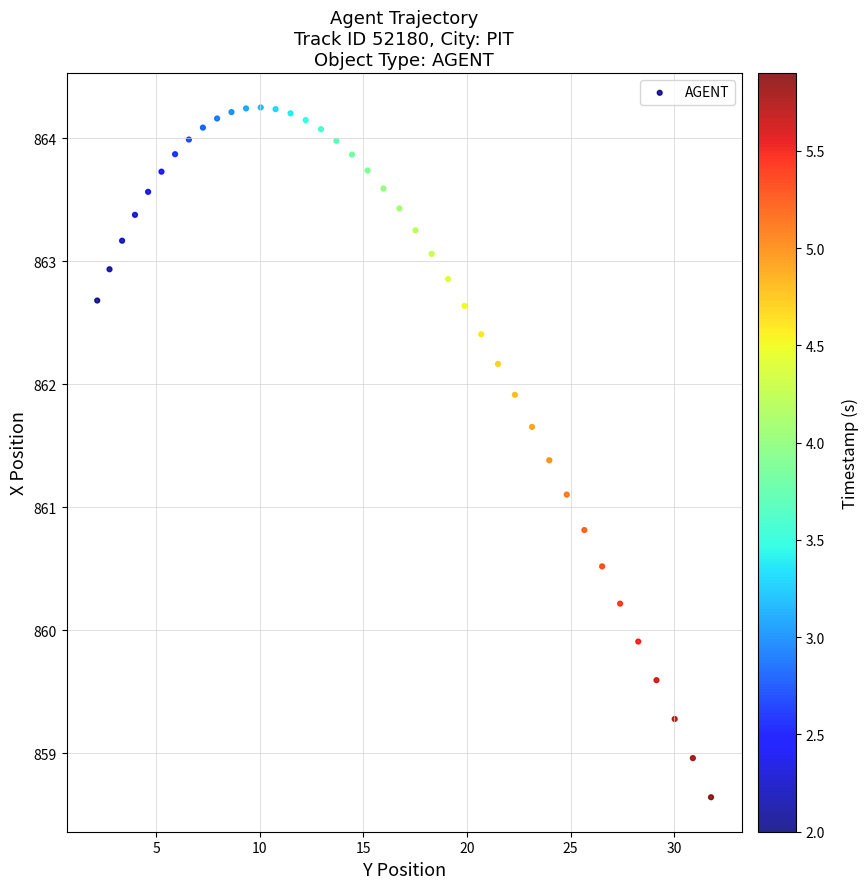

What Y value in the scatter plot is closest to 861?

861.1